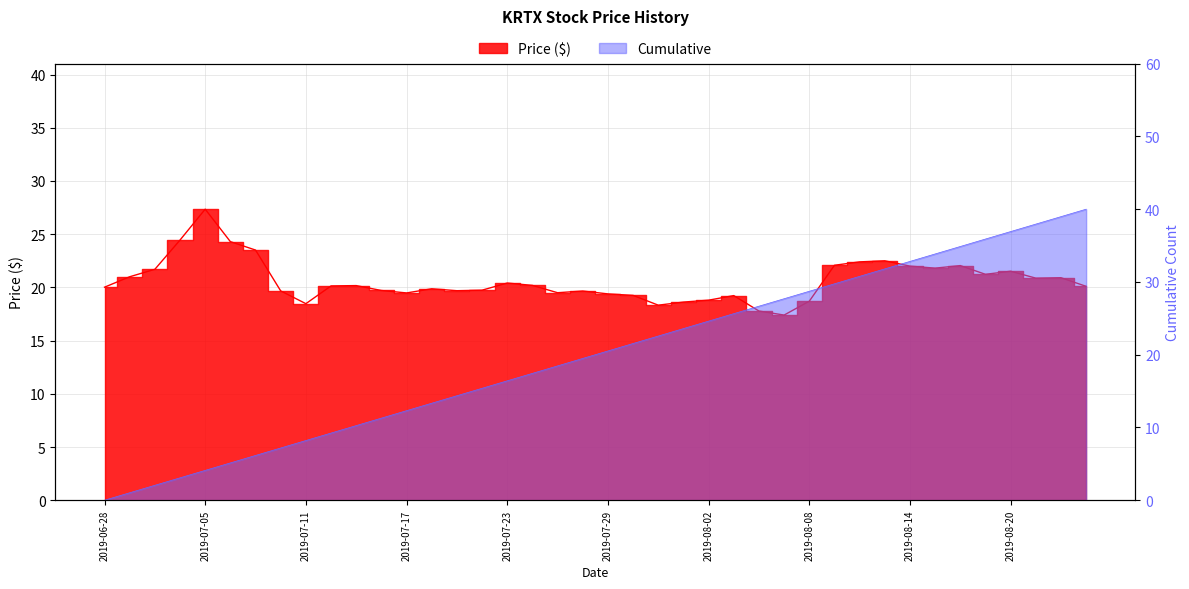

What is the difference between the values at 2019-08-21 and 2019-07-29?

1.5